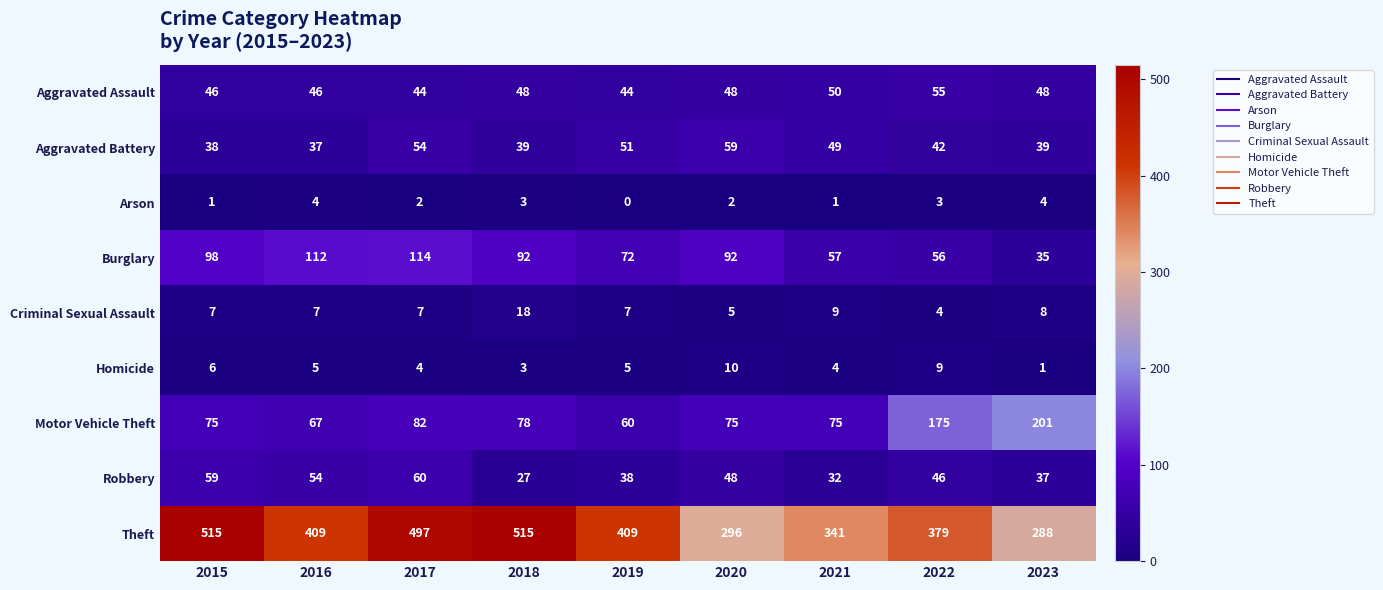

At how many categories does at least one series exceed 382?

5